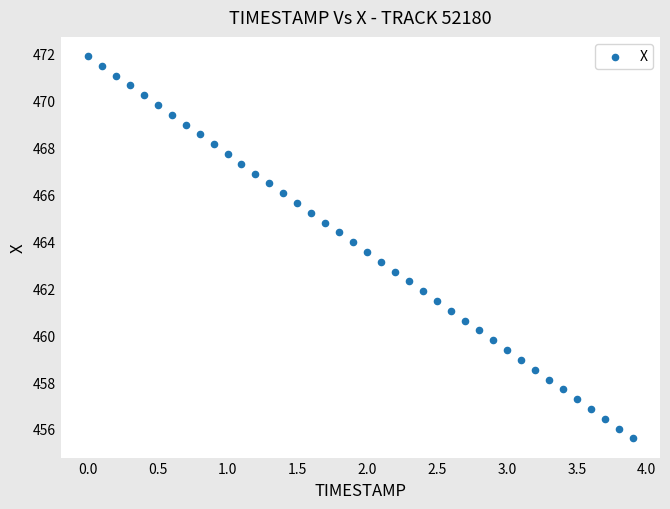

What is the range of X values (max minus min)?

3.9